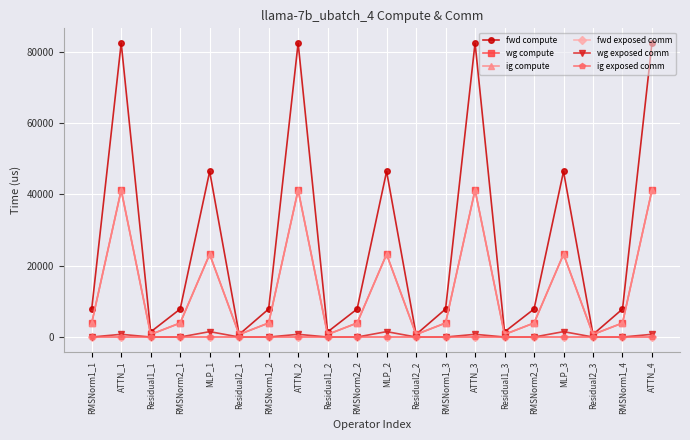

Which category has the highest value in the fwd exposed comm series?

RMSNorm1_1